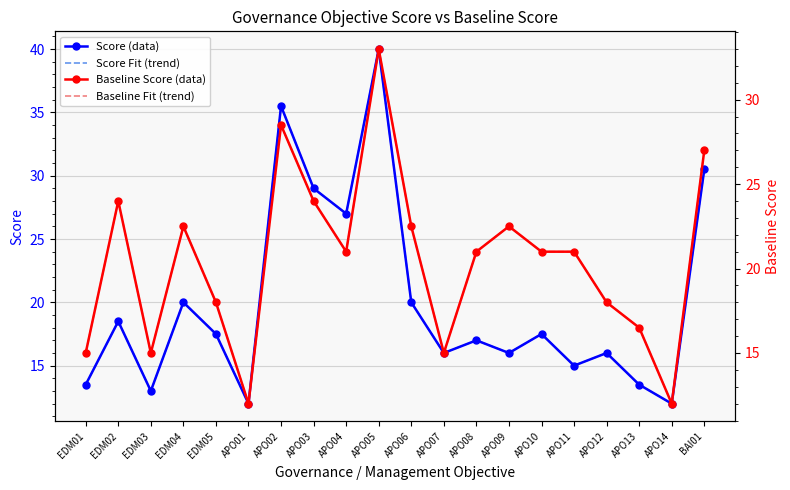

How many data points does each series have?

20